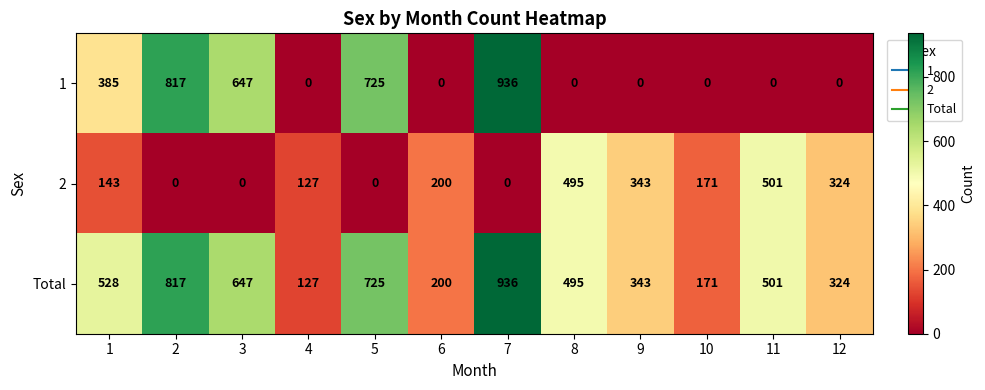

What is the maximum value shown in the chart?

936